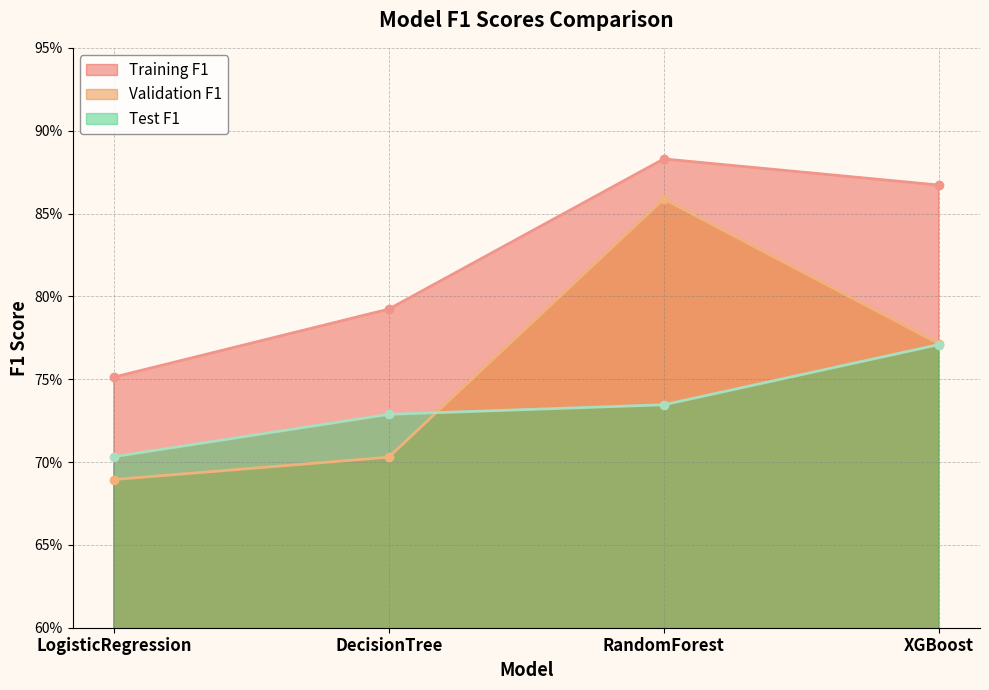

What is the minimum value shown in the chart?

0.7